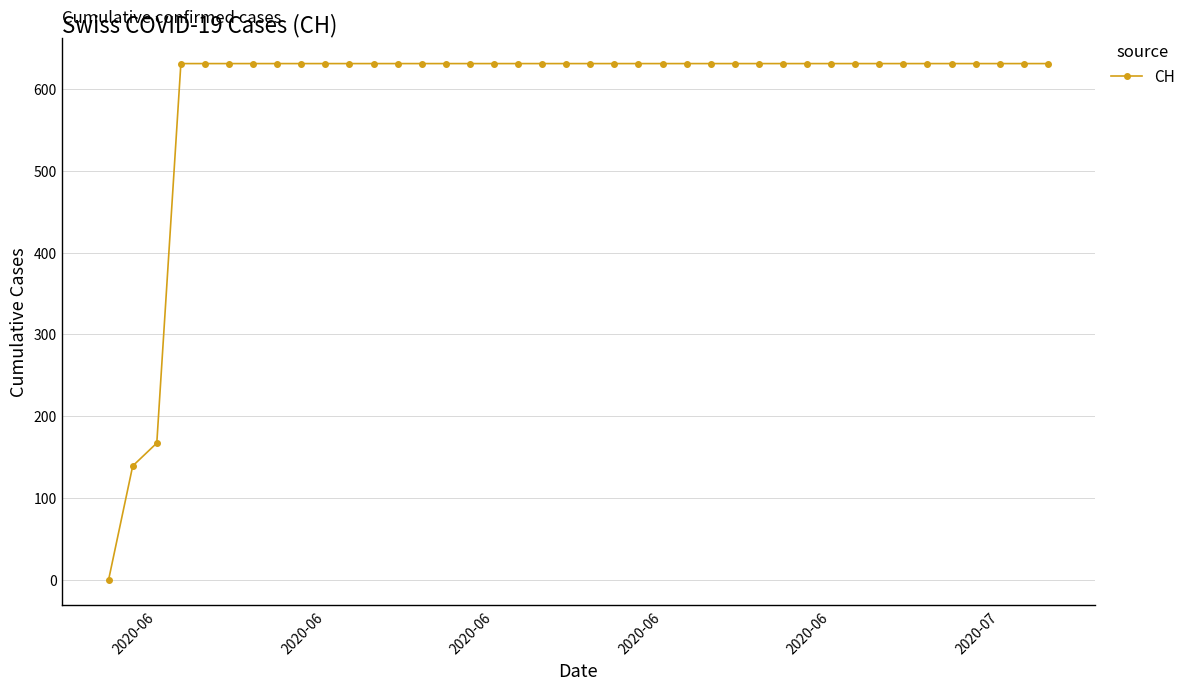

What is the value of the 11th point from the left?

631